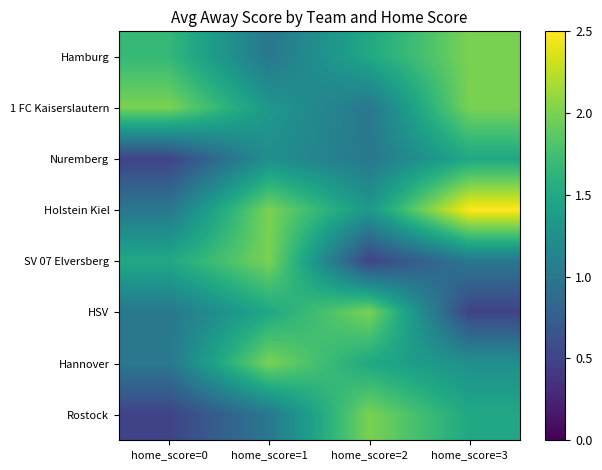

List the series in order of their peak value, highest first.

Holstein Kiel, Hamburg, 1 FC Kaiserslautern, SV 07 Elversberg, HSV, Hannover, Rostock, Nuremberg